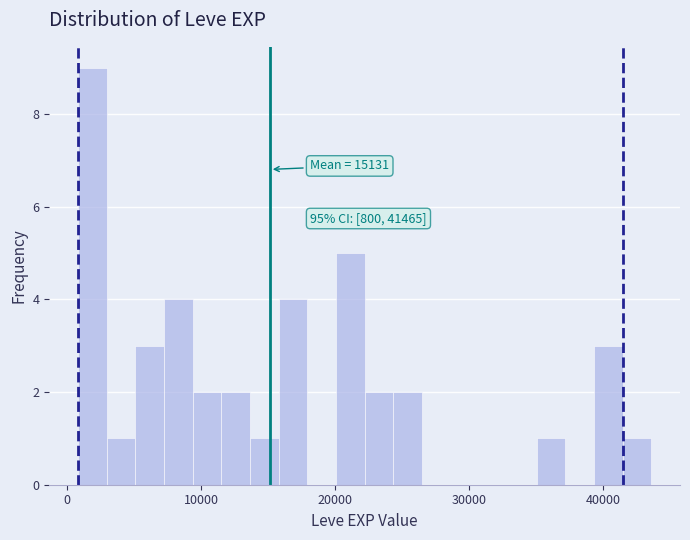

Around what value on the x-axis is the tallest bar? Give the approximate position of its centre, as read against the axis.

2000